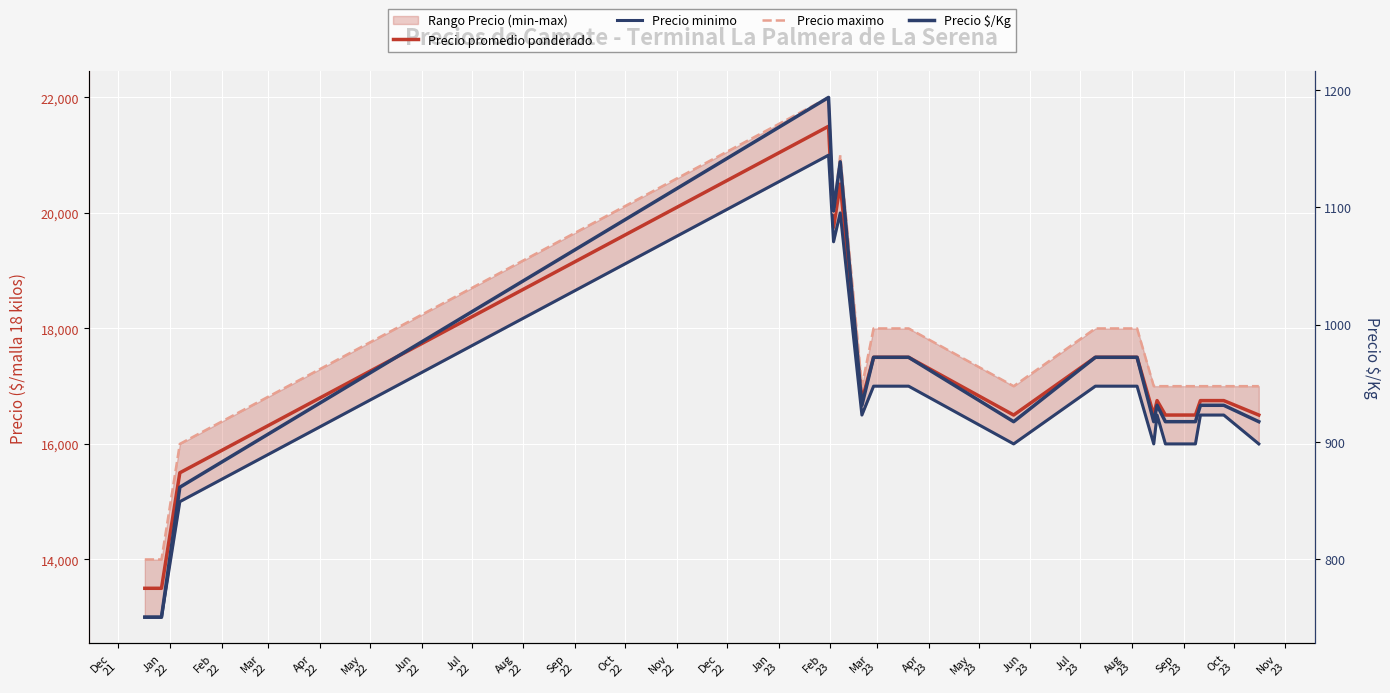

Between Dec
21 and Jun
23, which is larger?

Jun
23